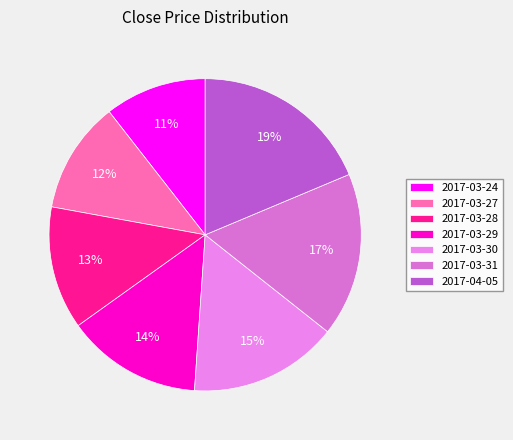

True or false: 2017-03-24 accounts for 11% of the total.

True